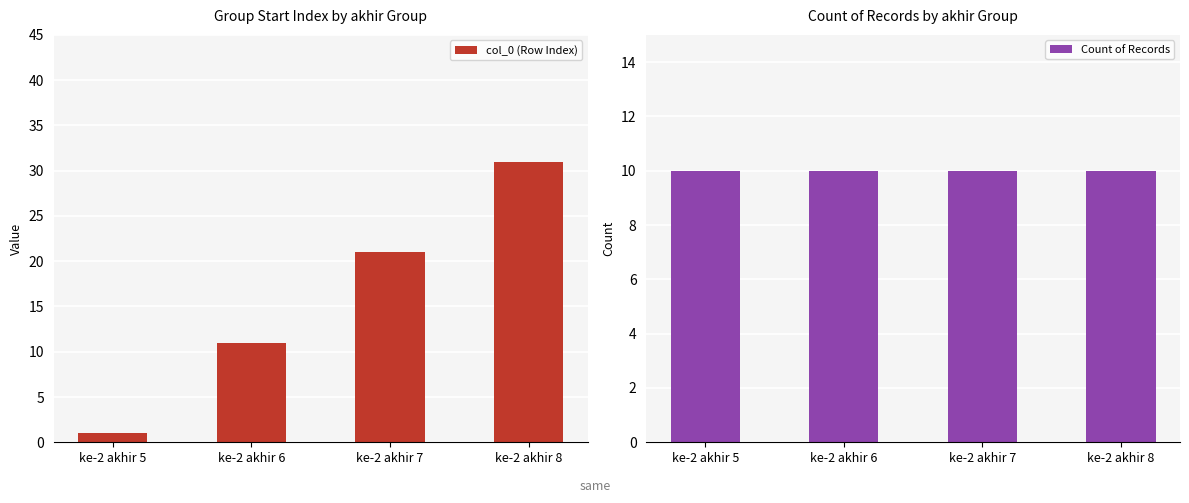

Which series has the largest total across all categories?

col_0 (Row Index)